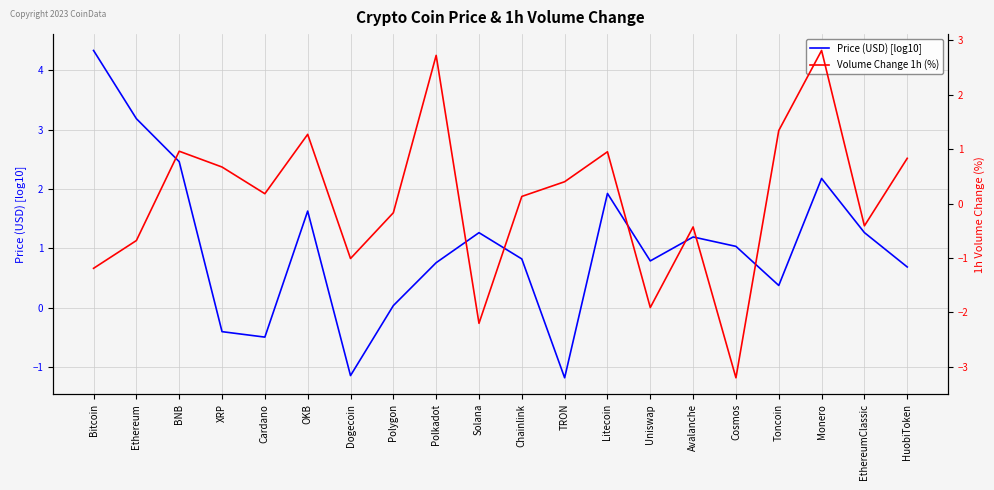

True or false: Volume Change 1h (%) and Price (USD) [log10] intersect in this chart.

True